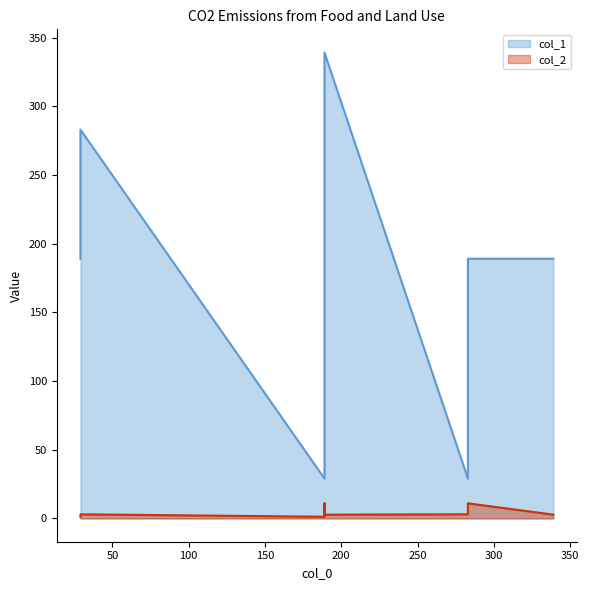

What is the total value across all series at 29?

190.2